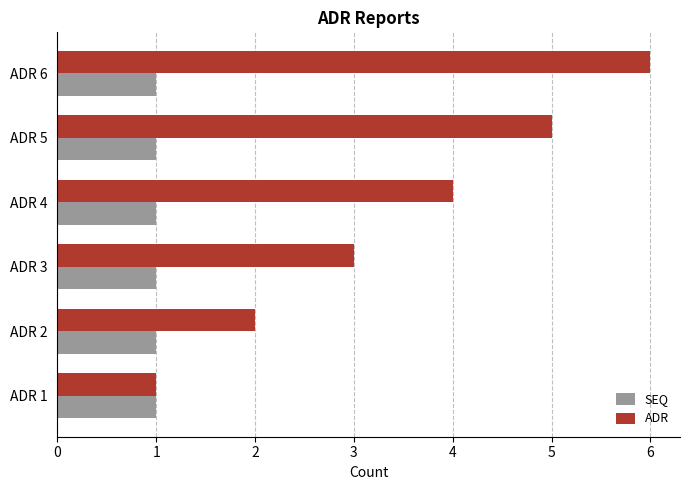

Which series has the largest total across all categories?

ADR